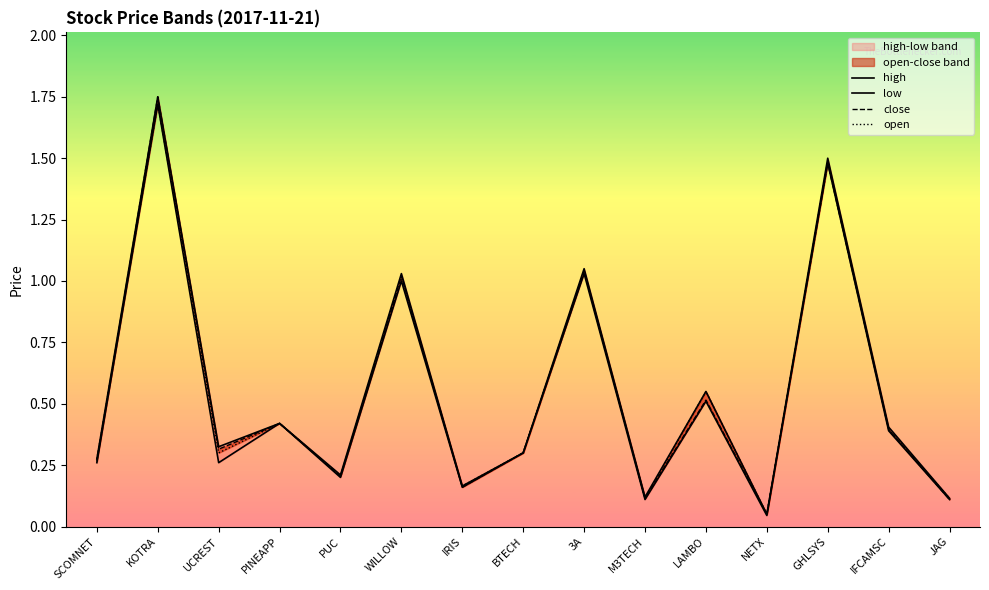

Is the value of open at SCOMNET greater than the value of close at UCREST?

No